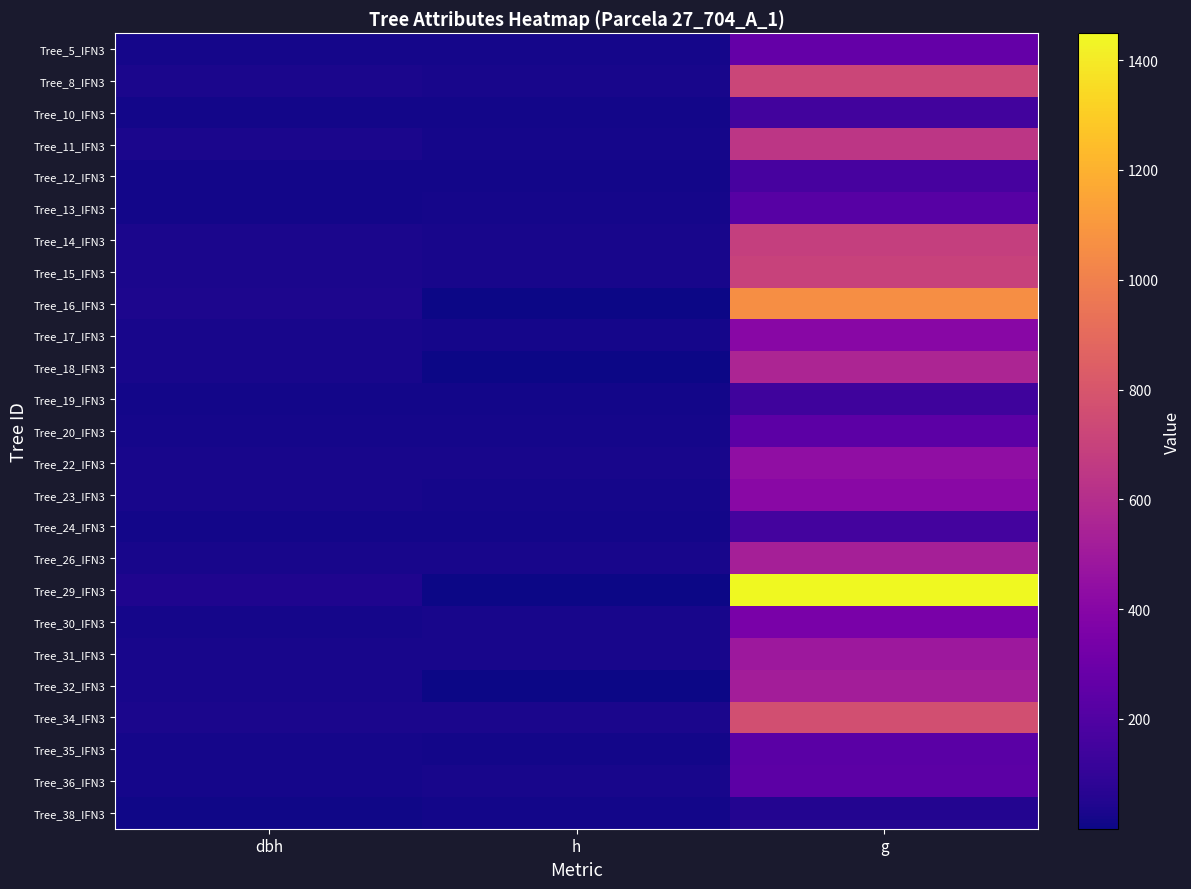

At which category is the sum across all series the highest?

g